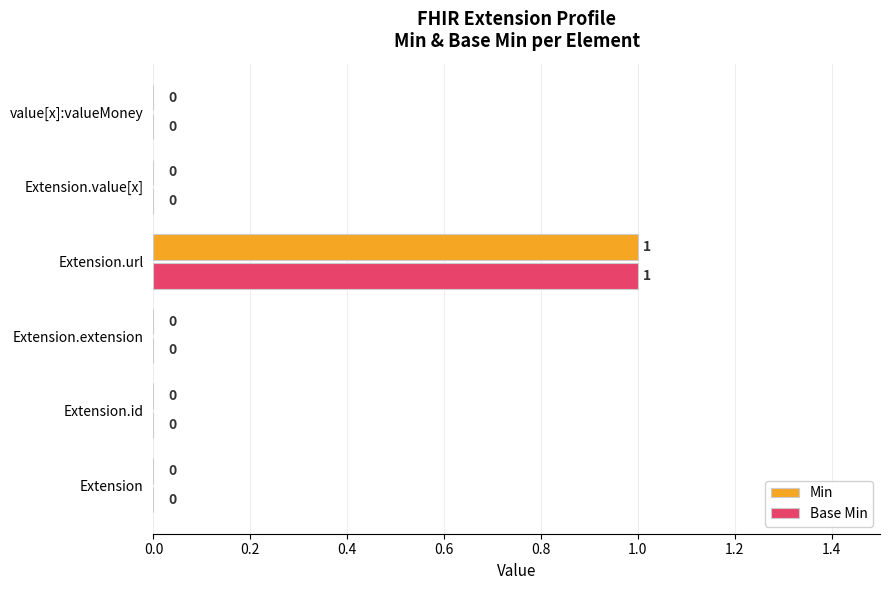

True or false: Base Min has a value of 1 at Extension.value[x].

False